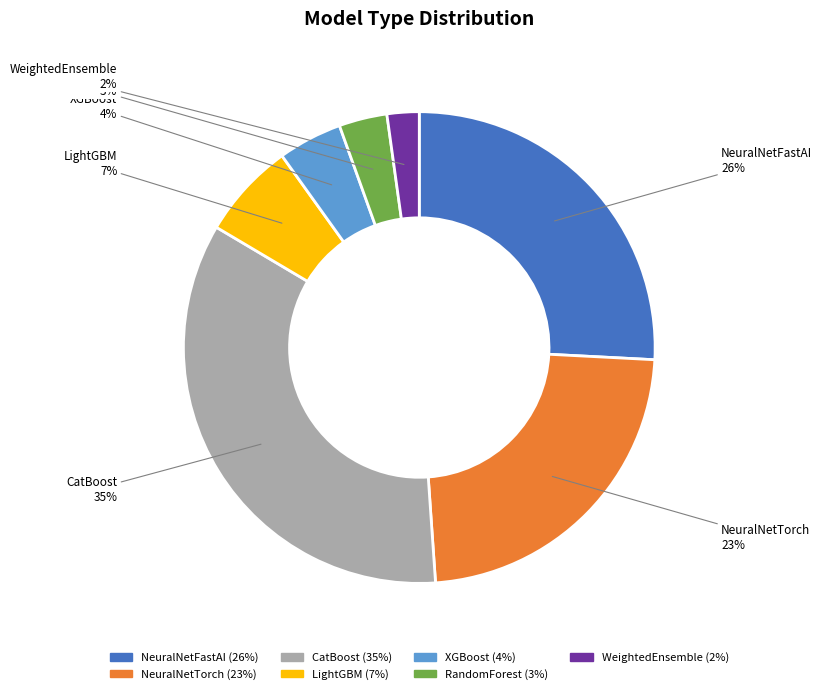

How many segments does this pie chart have?

7